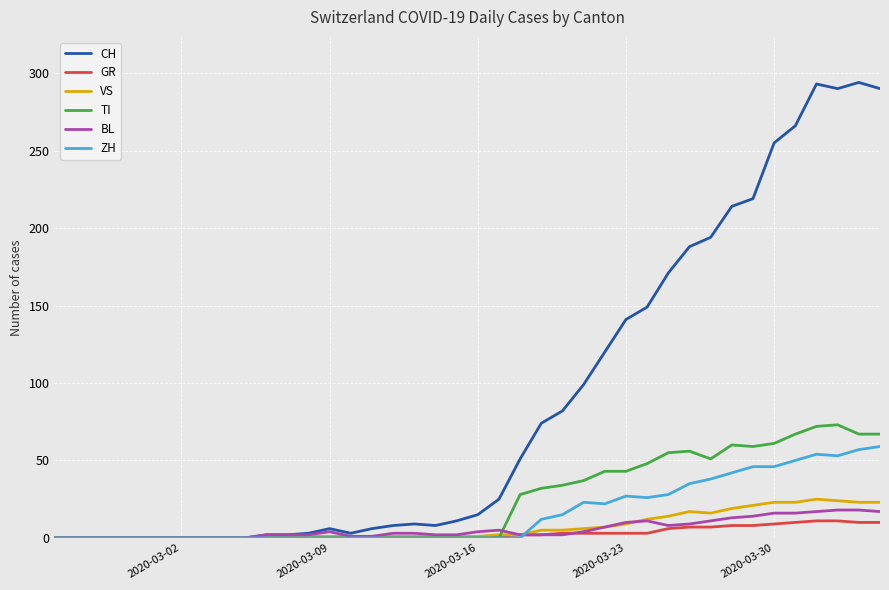

What is the average value of the TI series?

24